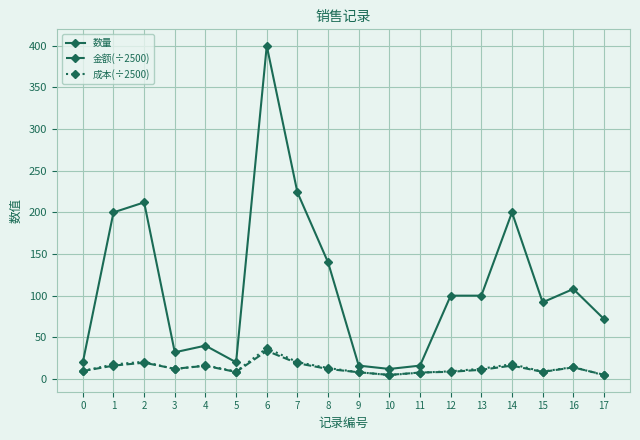

Read the 成本(÷2500) value at 10.

4.7